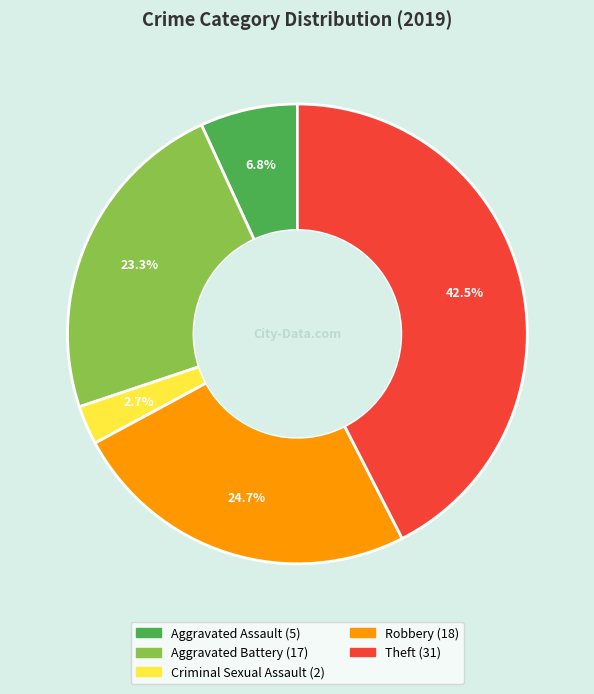

Is there a majority slice in this chart?

No